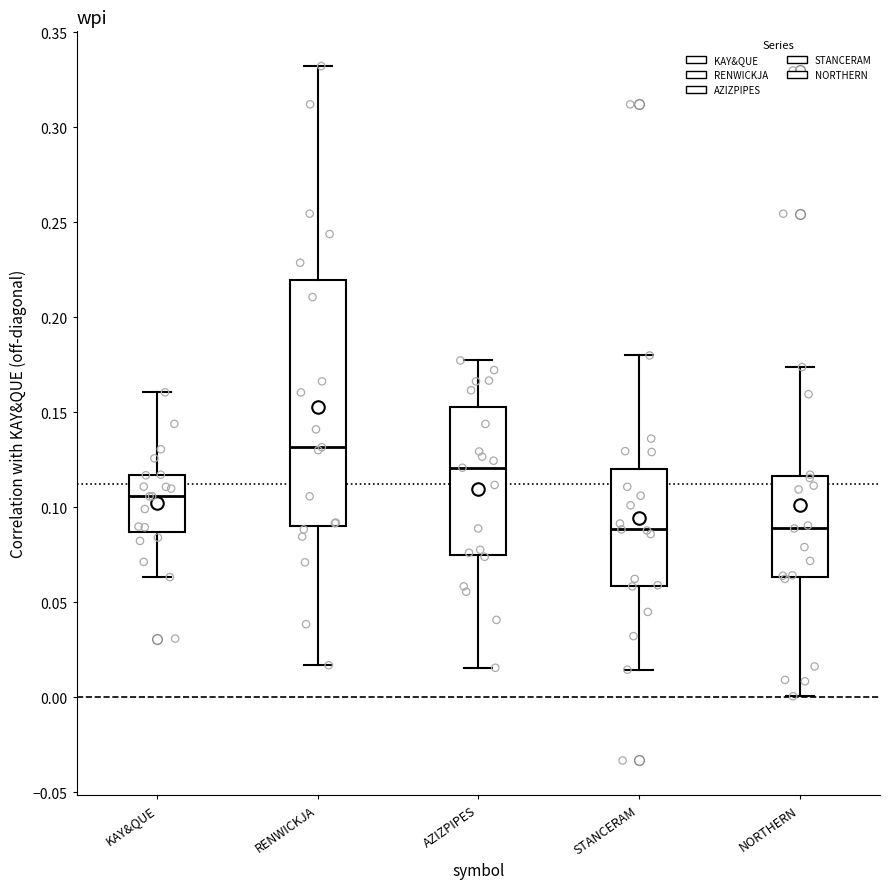

Where is the upper edge of the box for KAY&QUE on the y-axis? The values are not printed on the chart, so give them approximately, as read against the axis.

0.115